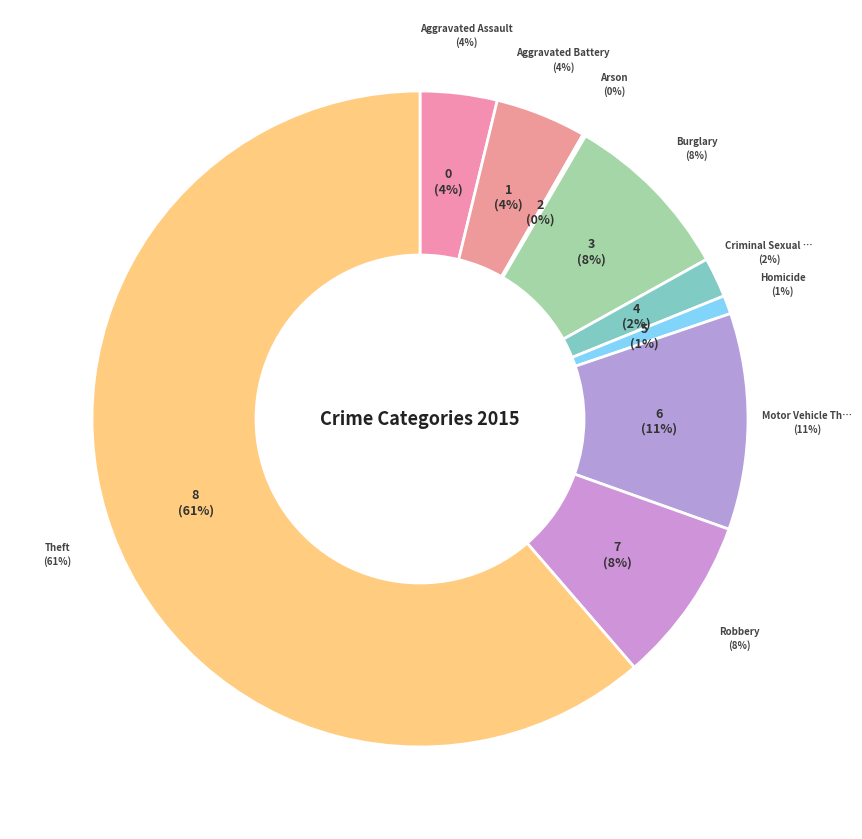

What percentage is the Motor Vehicle Theft slice, to the nearest percent?

11%